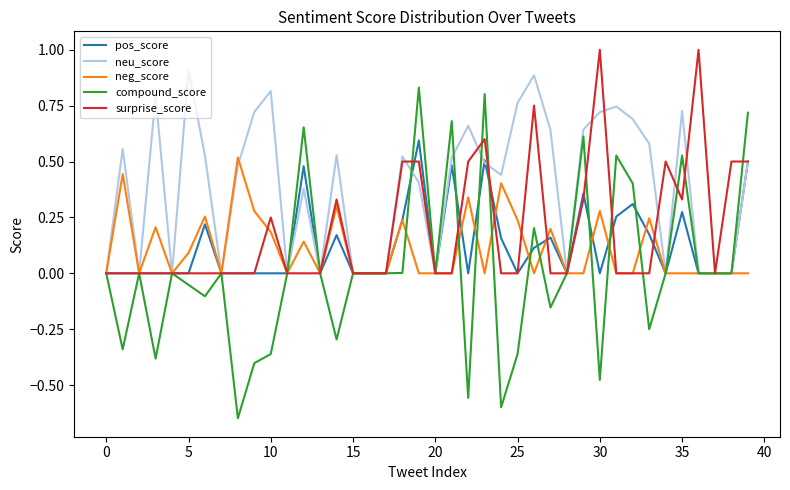

Count the neg_score values in the range 0 to 1.

40